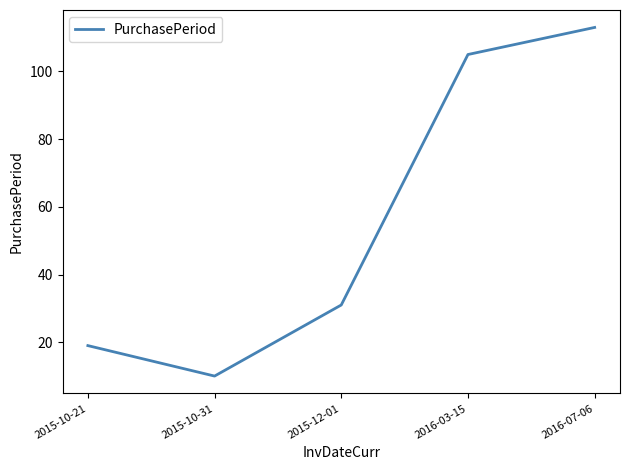

Reading left to right, list all the values displayed in this chart.

2015-10-21=19	2015-10-31=10	2015-12-01=31	2016-03-15=105	2016-07-06=113